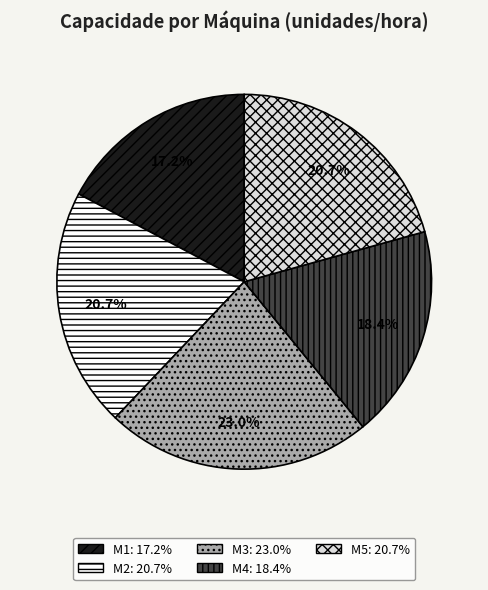

To the nearest percent, what percentage of the pie is M3?

23%